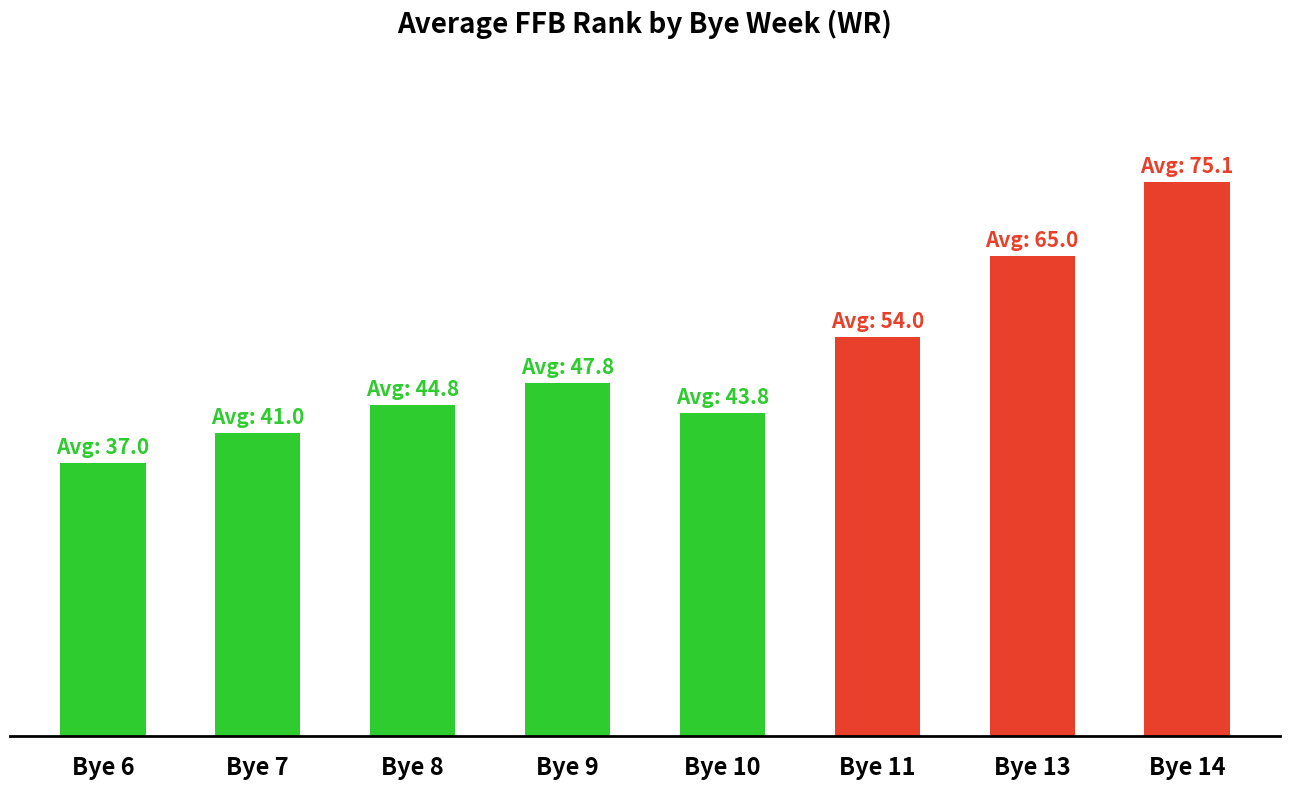

What is the smallest value displayed?

37.0